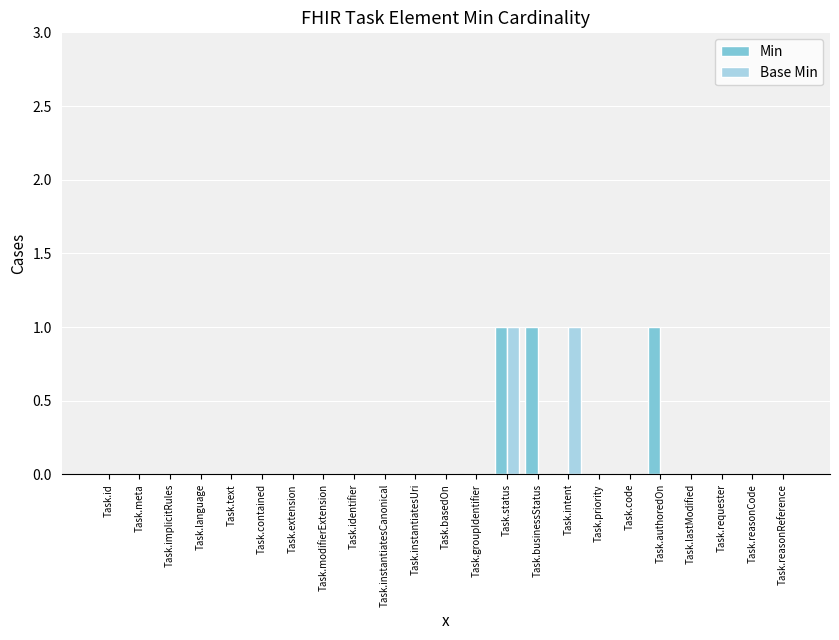

What is the sum of all Base Min values?

2